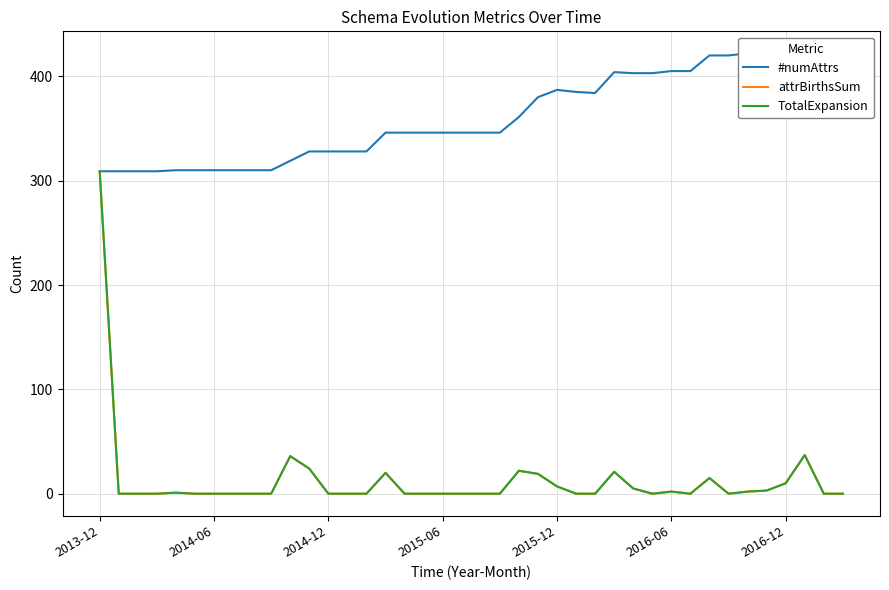

Which has a higher value, 28 or 36?

36